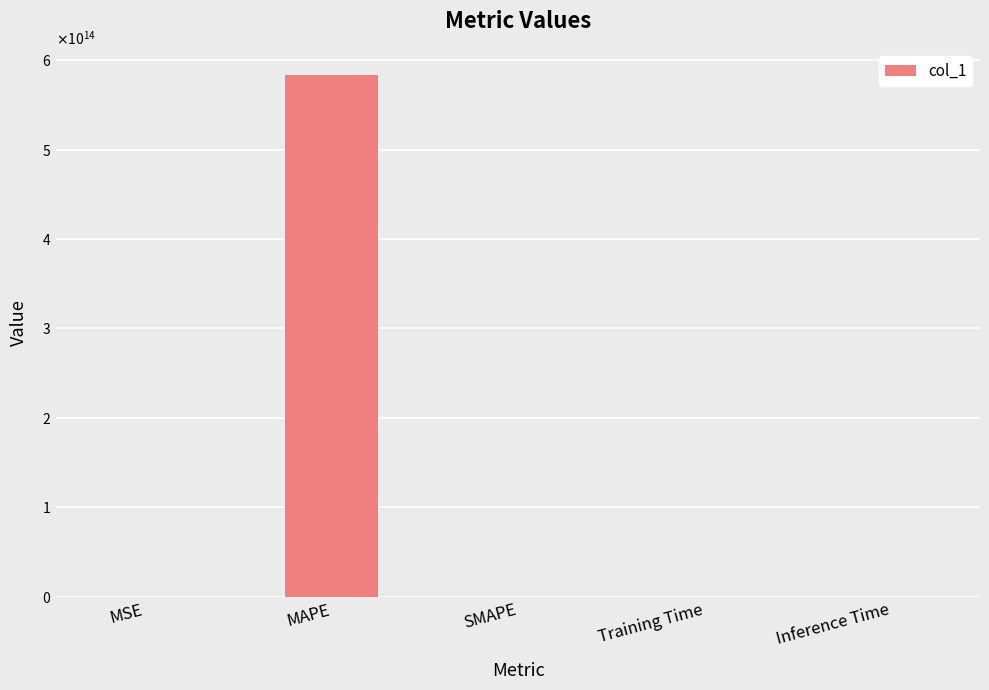

Which has a higher value, SMAPE or MSE?

MSE